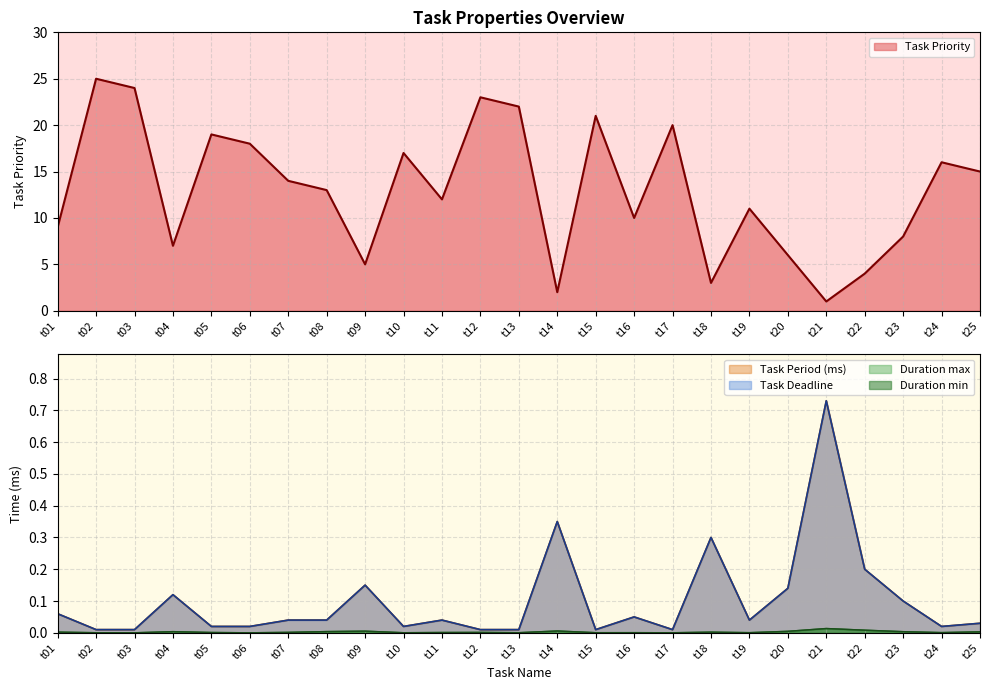

True or false: Task Deadline and Duration max intersect in this chart.

False